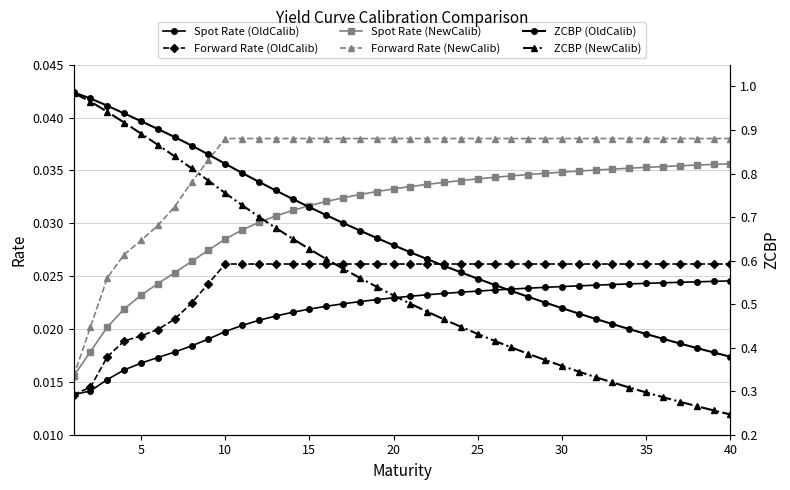

How many interior local valleys does the Forward Rate (NewCalib) series have?

9